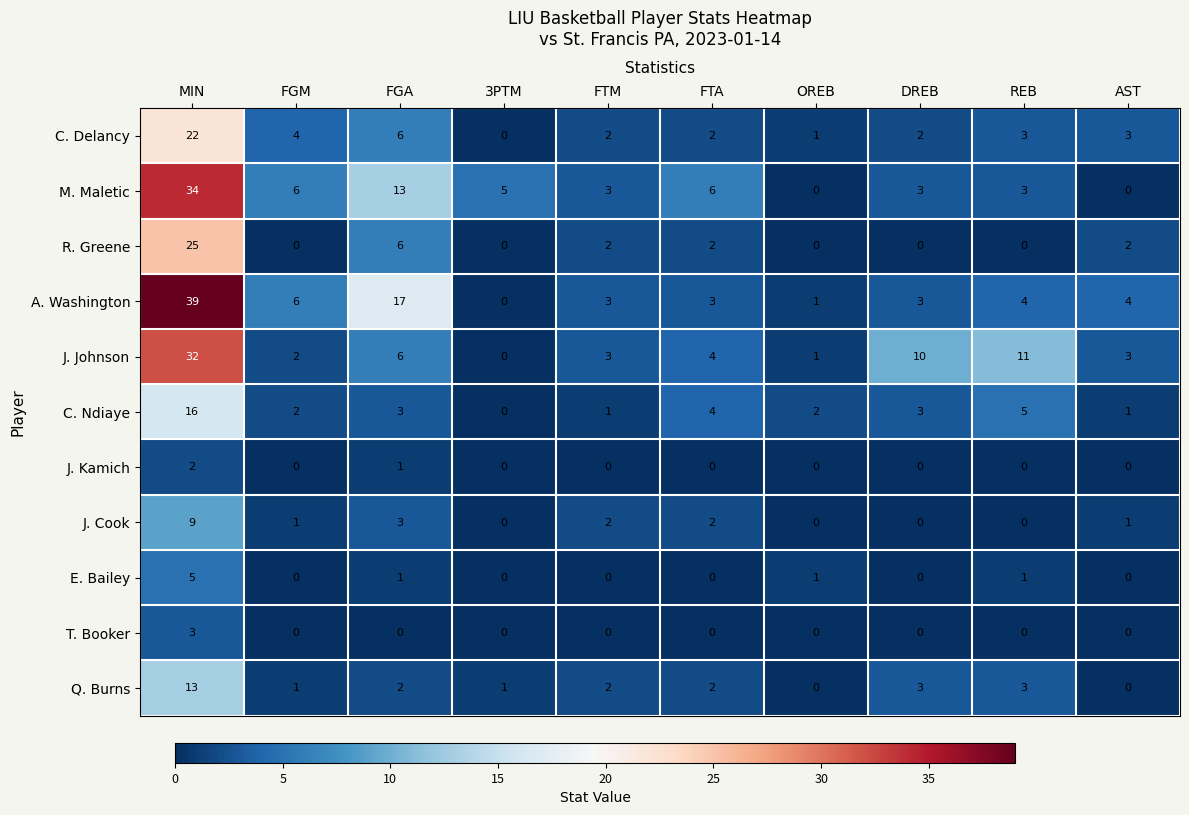

At which label is C. Ndiaye closest to 8?

REB